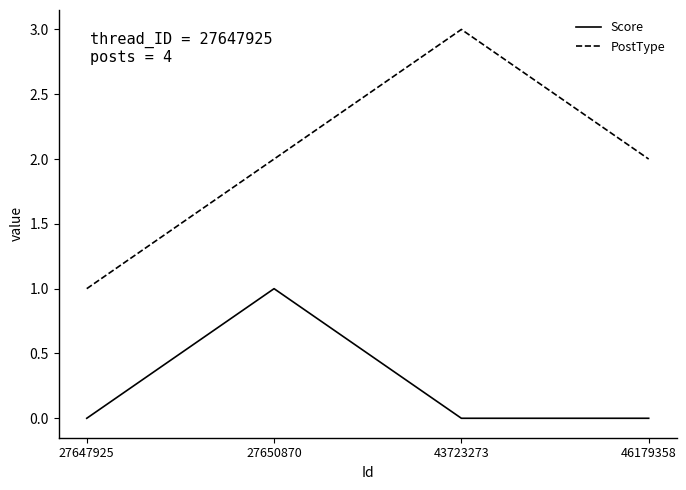

True or false: Score and PostType cross at least once.

False